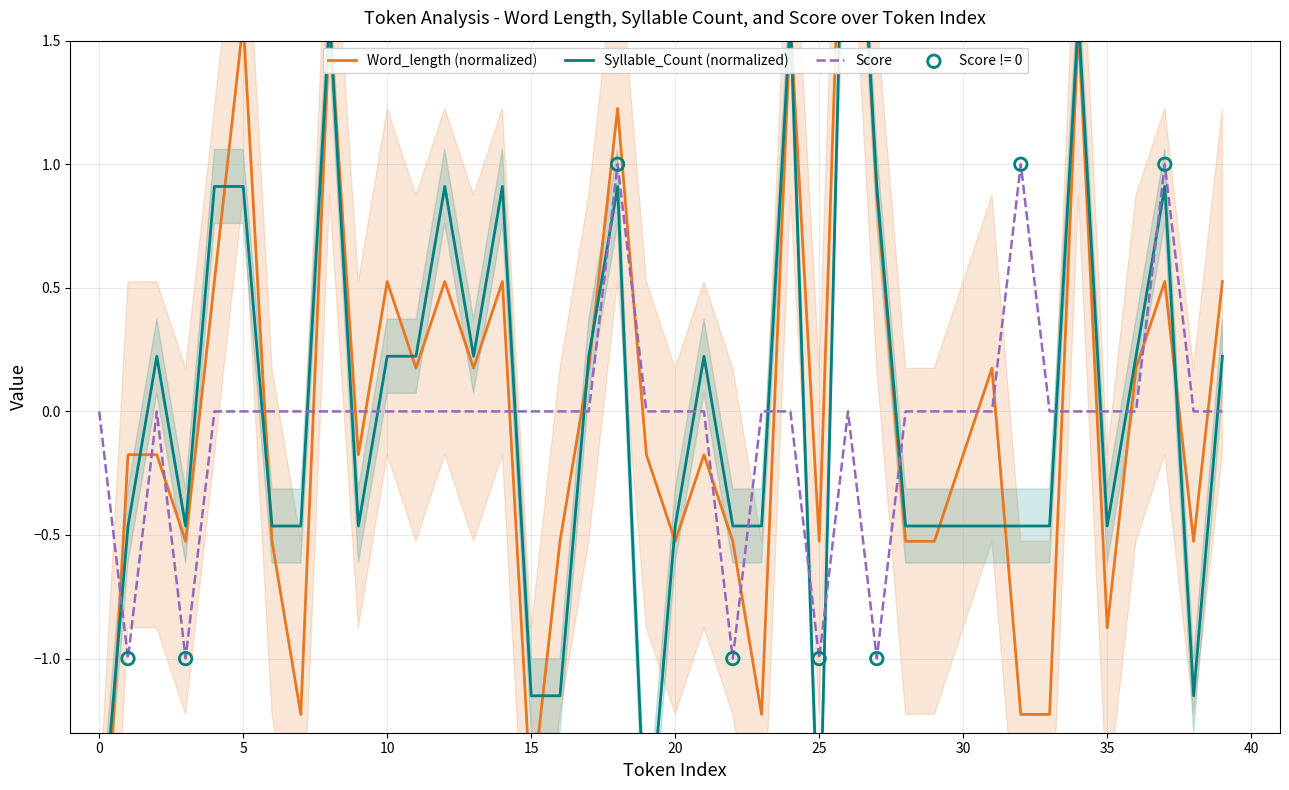

The value of Score at 20 is 1. True or false?

False